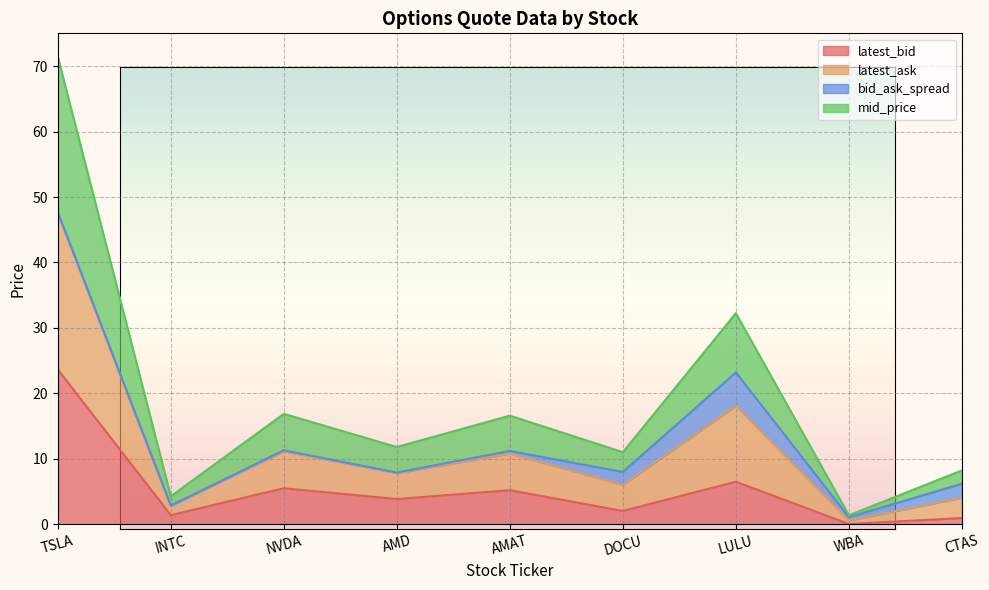

Read the latest_bid value at DOCU.

2.0